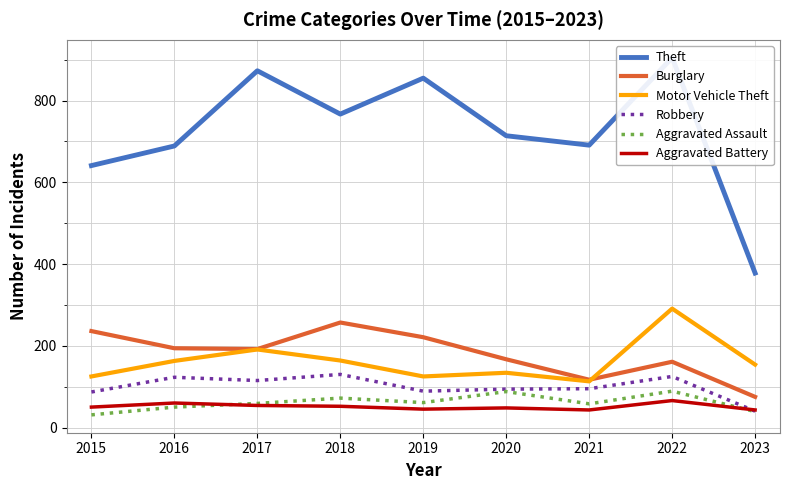

At which category is the sum across all series the highest?

2022